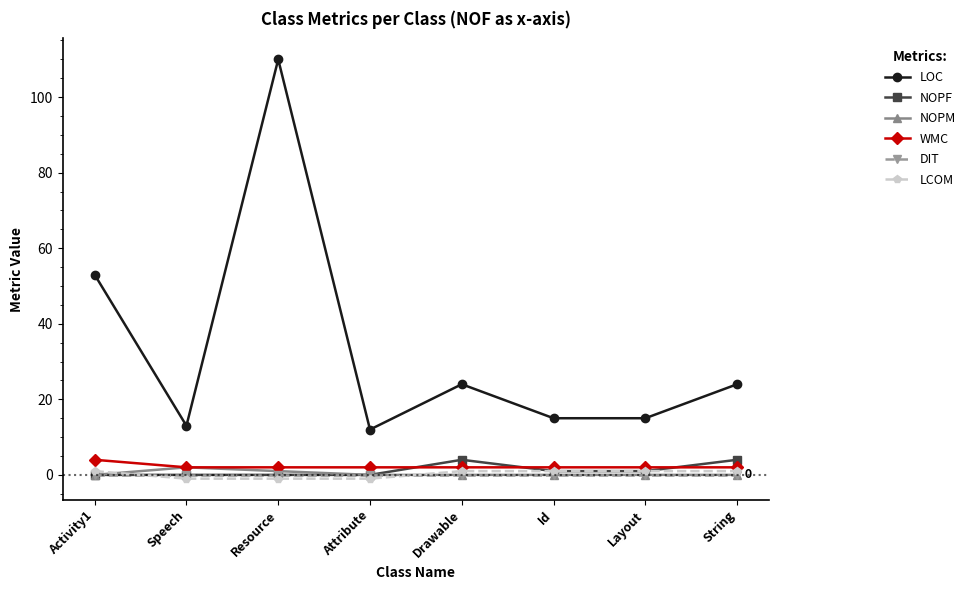

At which category does the chart reach its peak across all series?

Resource